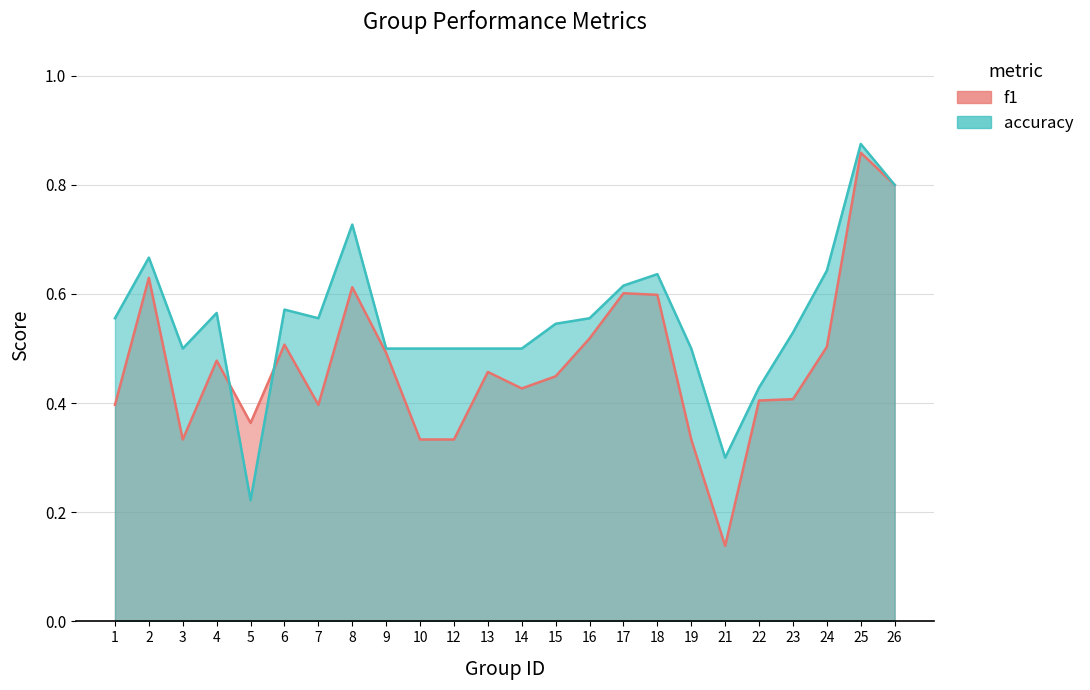

What is the value of the accuracy point at the 6th from the left?

0.6